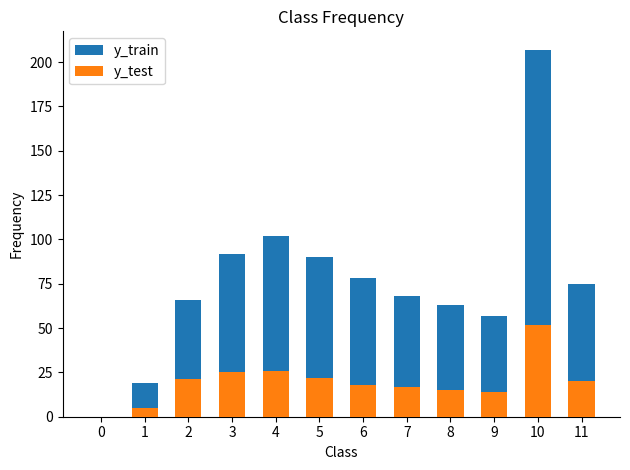

Count the number of data series in this chart.

2